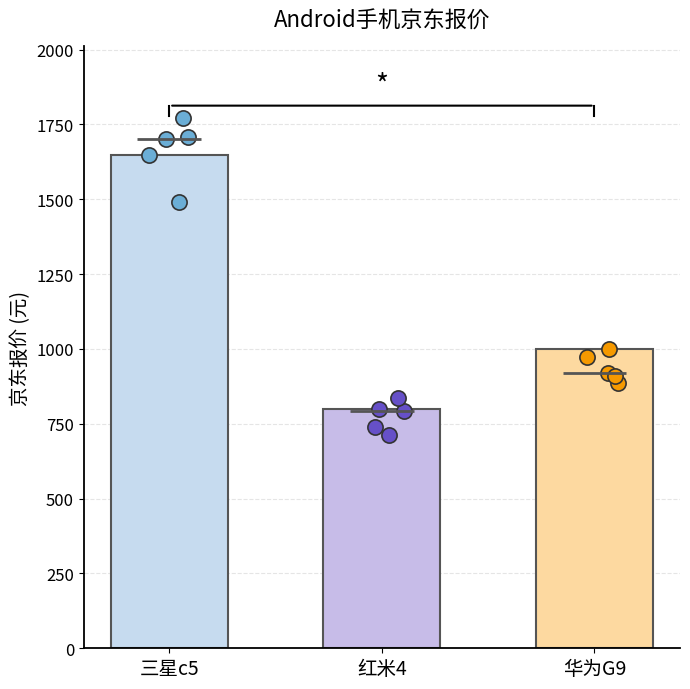

What is the change in value from 三星c5 to 红米4?

-849